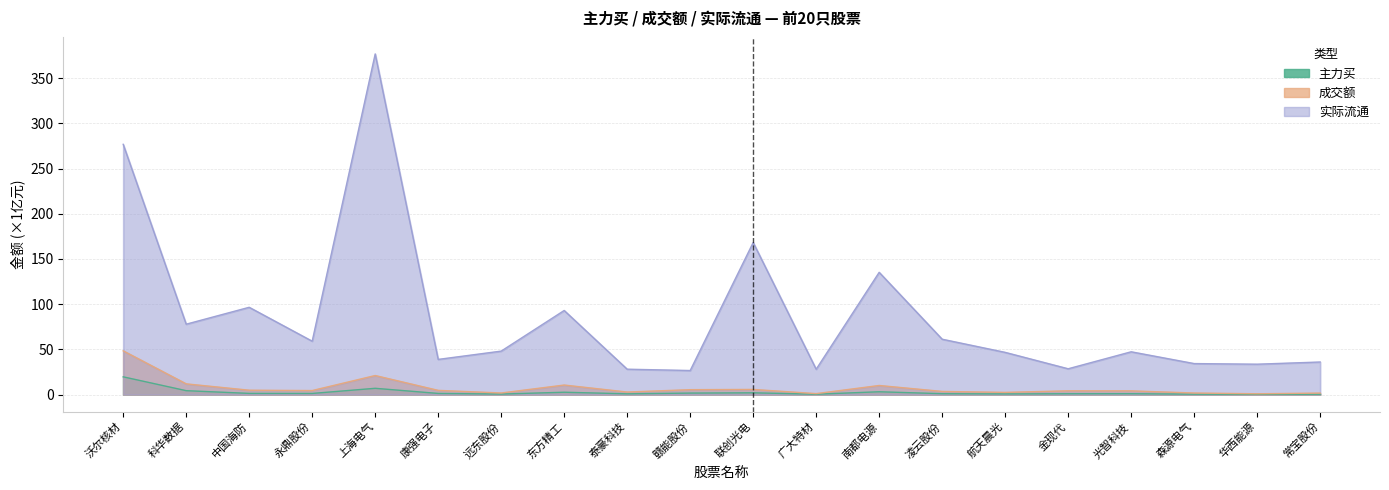

What is the value of the 成交额 point at the 12th from the left?

1.0